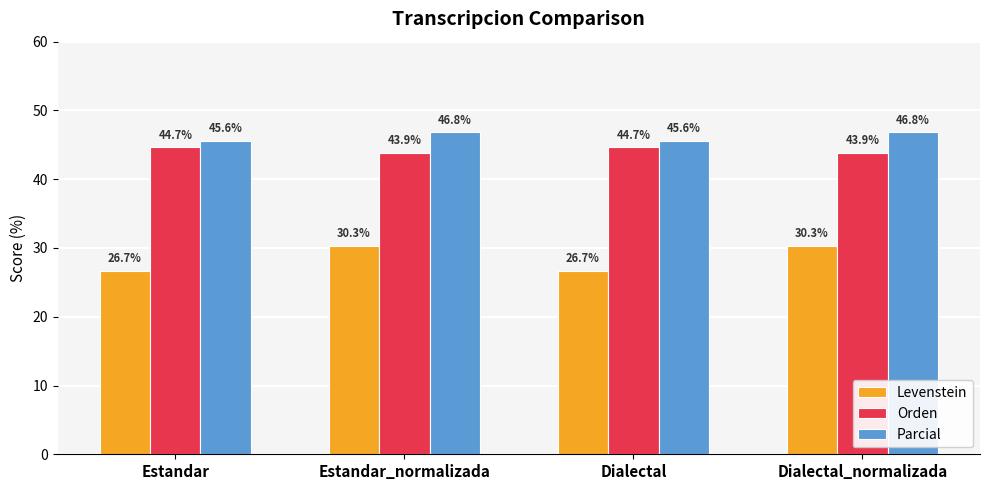

What is the minimum value for Parcial?

45.6